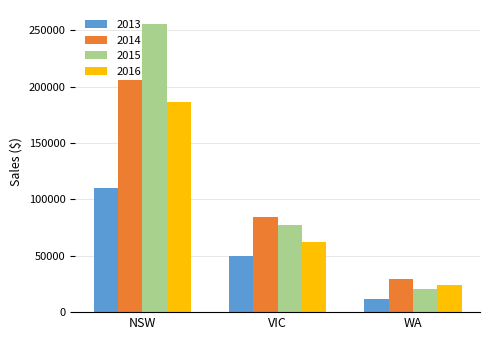

List the series in order of their peak value, lowest first.

2013, 2016, 2014, 2015